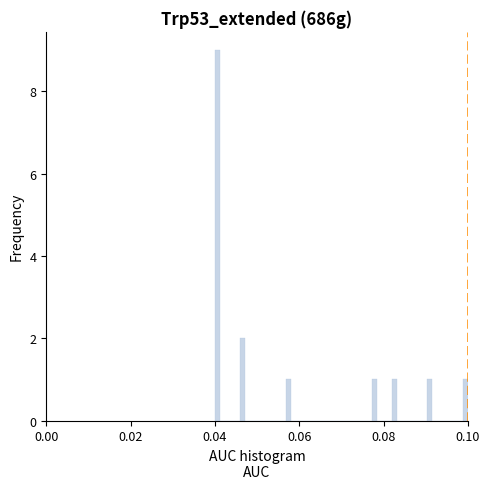

Read against the x-axis, roughly where is the centre of the tallest bar?

0.040